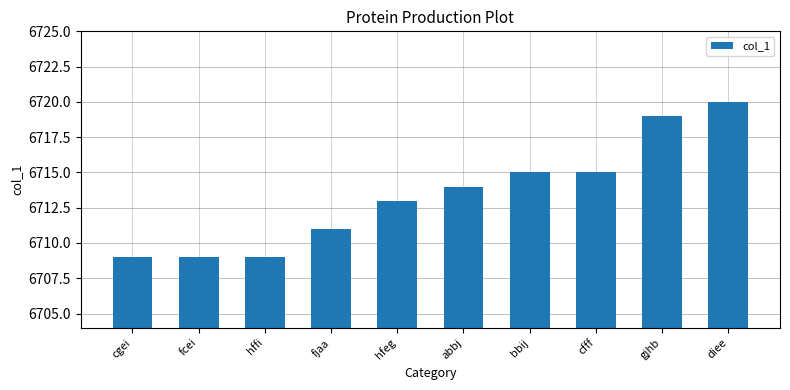

What position from the right is hffi?

8